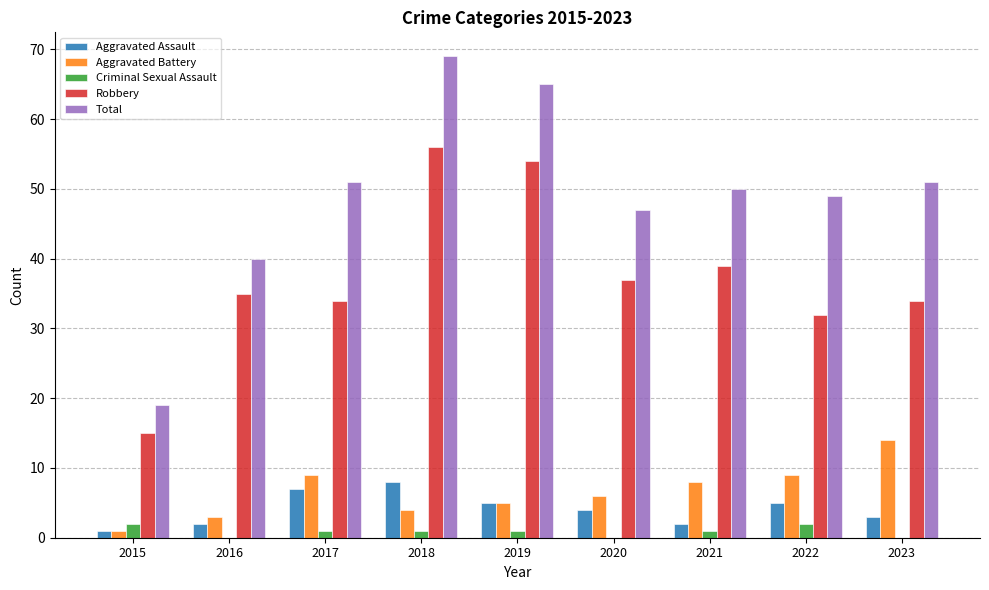

Count the number of data series in this chart.

5